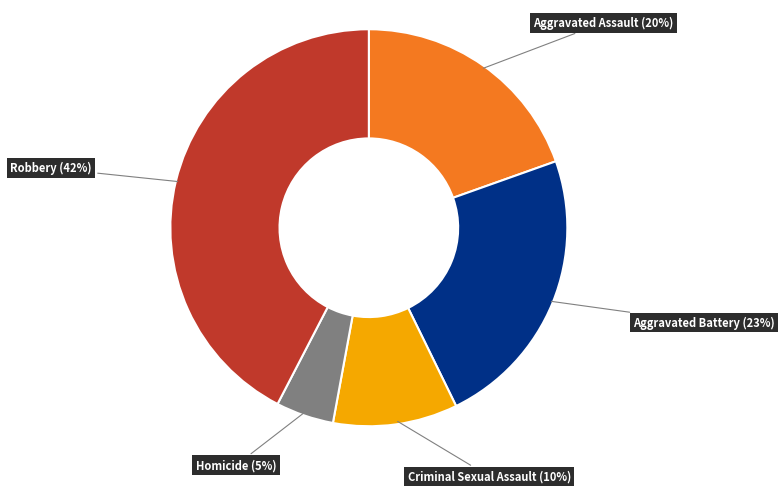

To the nearest percent, what portion does Criminal Sexual Assault represent?

10%